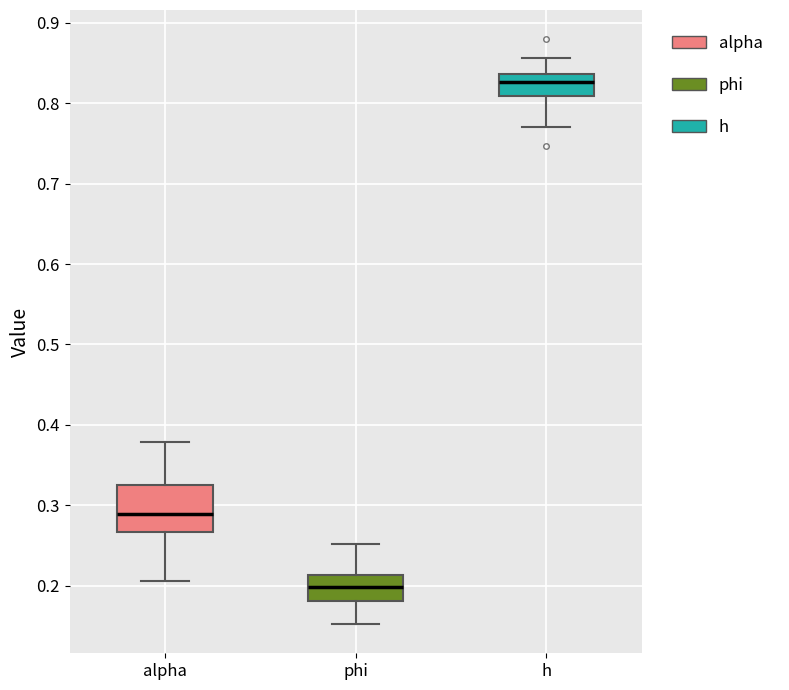

Which box is the tallest, from its lower edge to its upper edge?

alpha